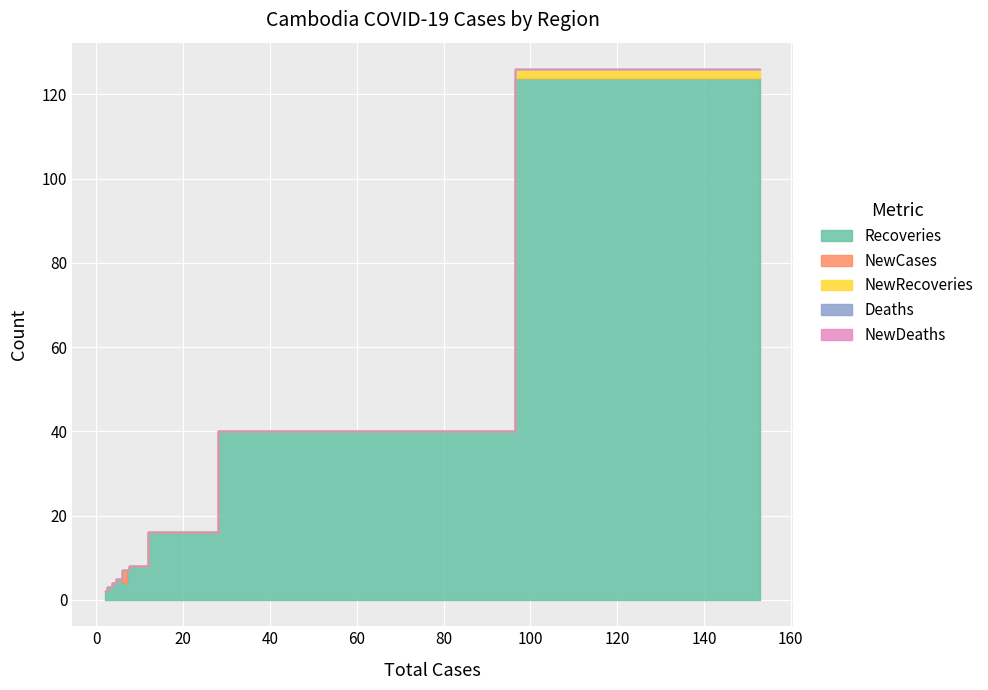

At how many categories does at least one series exceed 99?

1